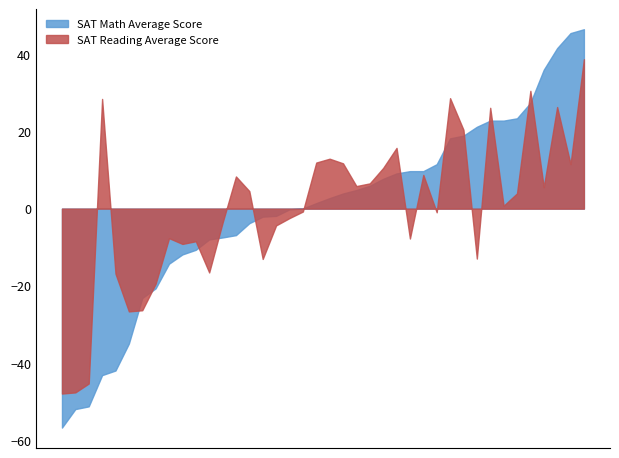

True or false: Total SAT Score and SAT Reading Average Score cross at least once.

False